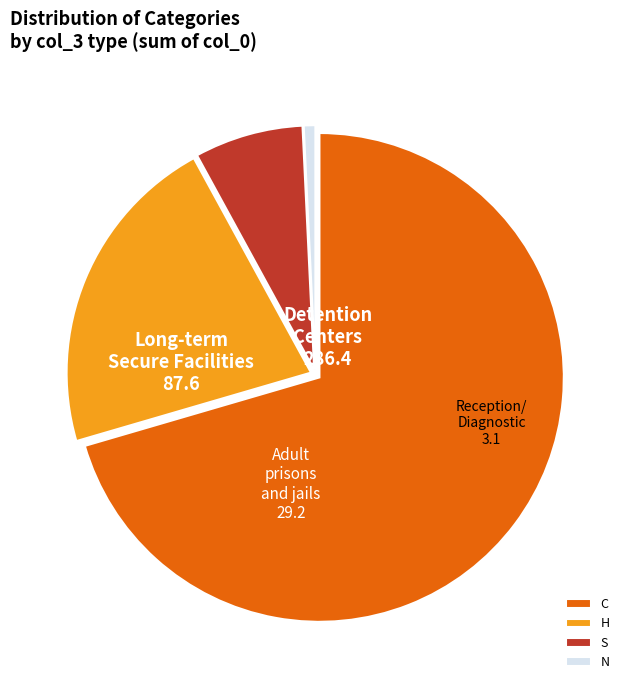

Is the sum of N and S greater than half?

No